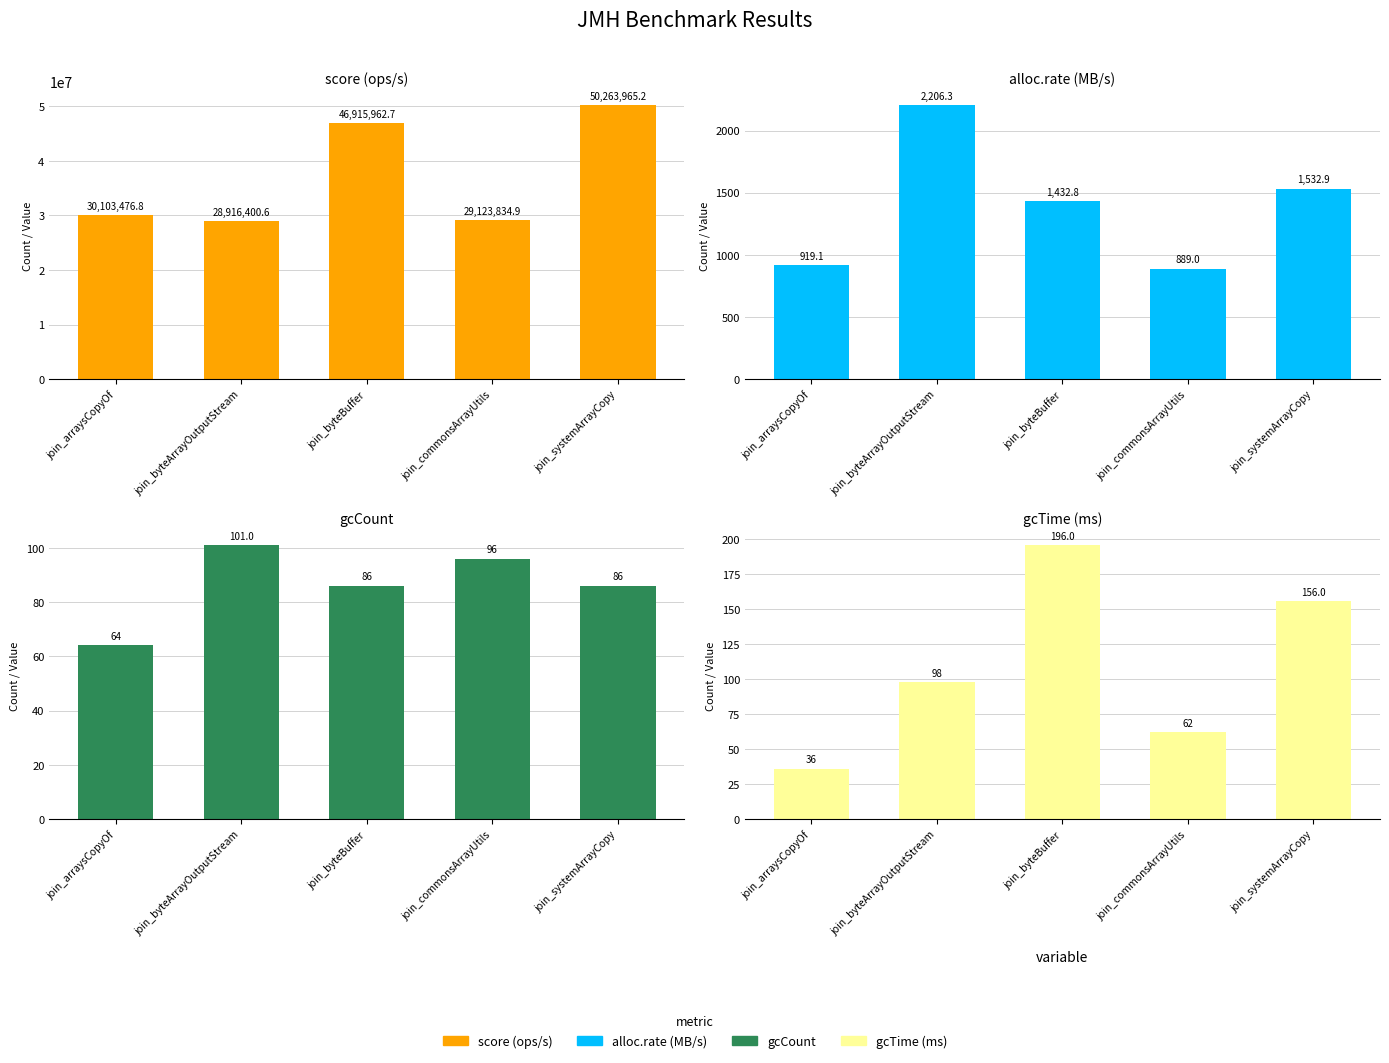

What is the total value across all series at join_commonsArrayUtils?

29124881.9